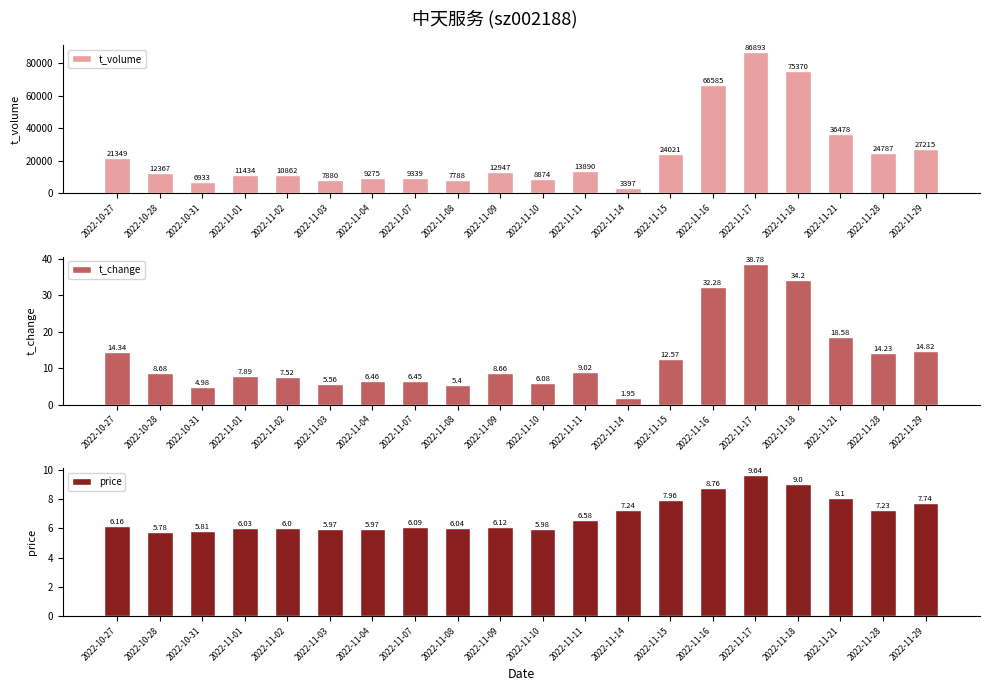

The price series shows 6.0 at 2022-11-10. True or false?

True